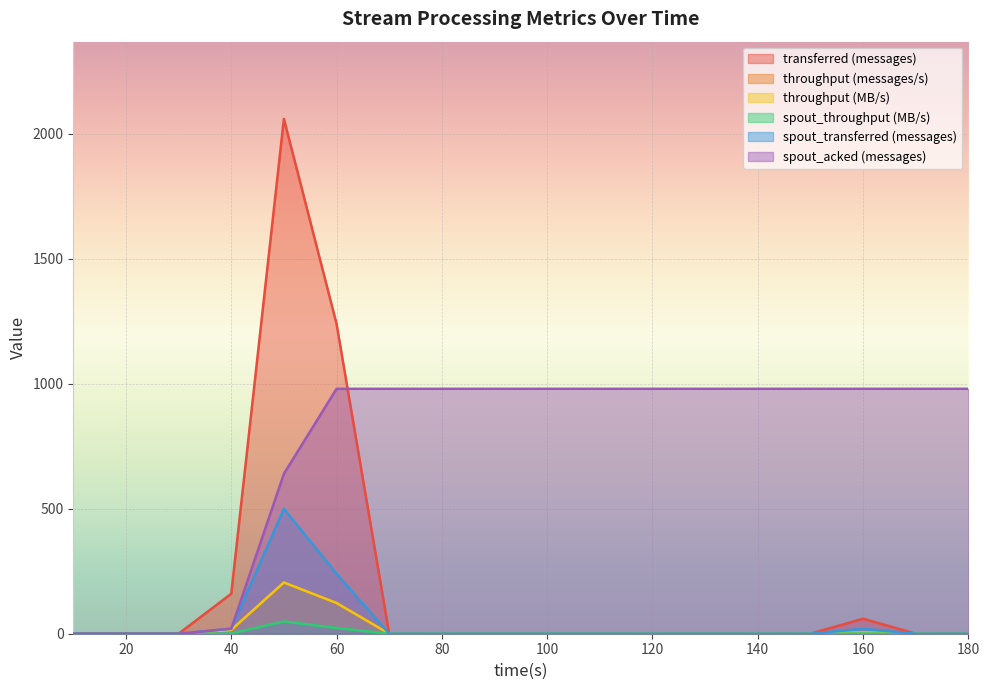

True or false: spout_throughput (MB/s) has more than 1 interior local peaks.

True